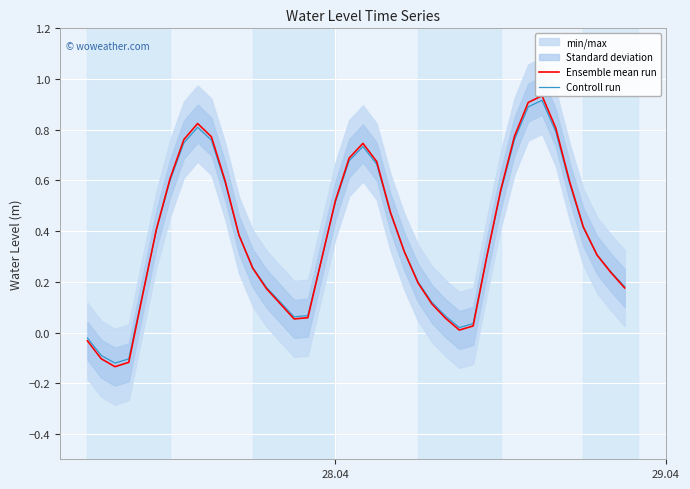

Reading right to left, what are all the values shown in this chart?

Ensemble mean run: 0.2	0.2	0.3	0.4	0.6	0.8	0.9	0.9	0.8	0.6	0.3	0.0	0.0	0.1	0.1	0.2	0.3	0.5	0.7	0.7	0.7	0.5	0.3	0.1	0.1	0.1	0.2	0.3	0.4	0.6	0.8	0.8	0.8	0.6	0.4	0.1	-0.1	-0.1	-0.1	-0.0
Controll run: 0.2	0.2	0.3	0.4	0.6	0.8	0.9	0.9	0.8	0.6	0.3	0.0	0.0	0.1	0.1	0.2	0.3	0.5	0.7	0.7	0.7	0.5	0.3	0.1	0.1	0.1	0.2	0.3	0.4	0.6	0.8	0.8	0.7	0.6	0.4	0.2	-0.1	-0.1	-0.1	-0.0